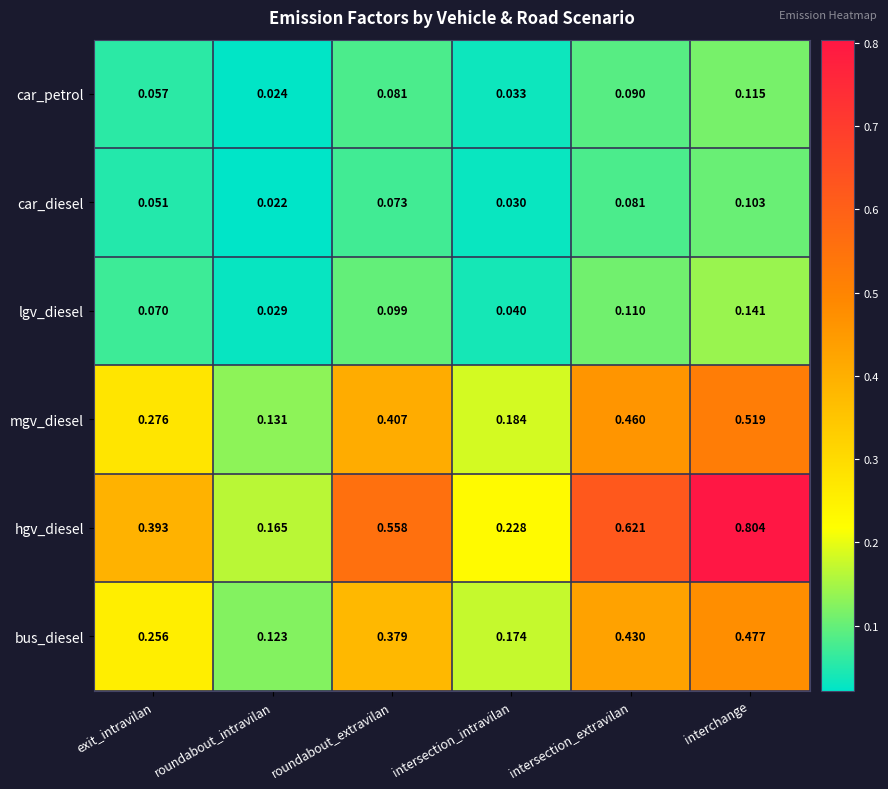

How many categories are shown in the chart?

6